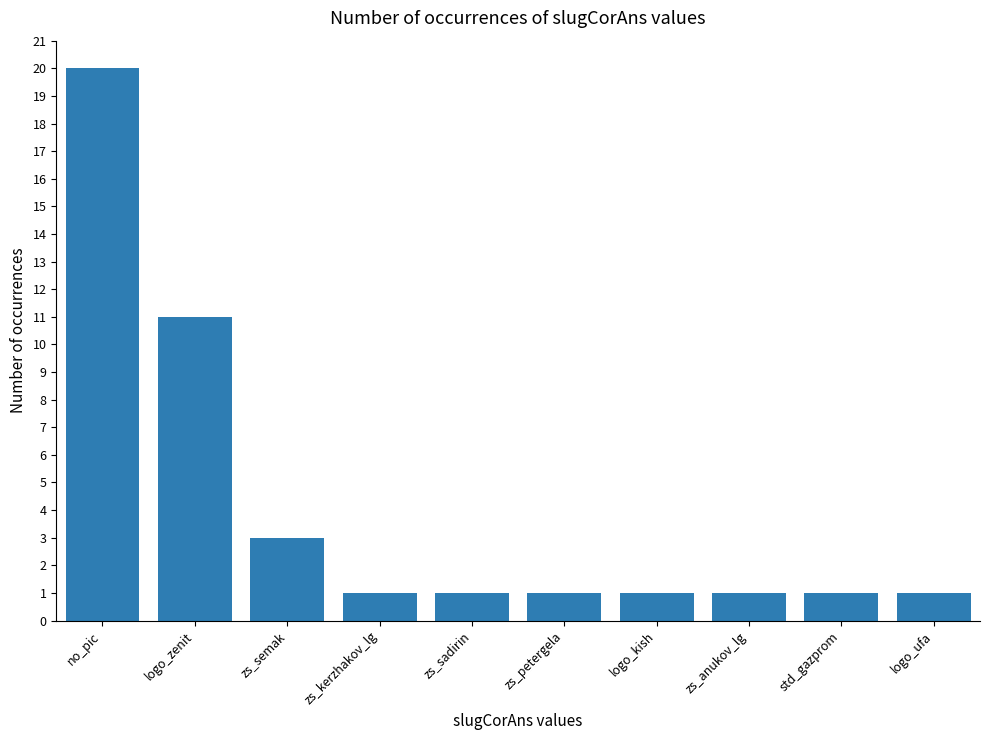

Are the bars grouped side by side (vs. stacked)?

No